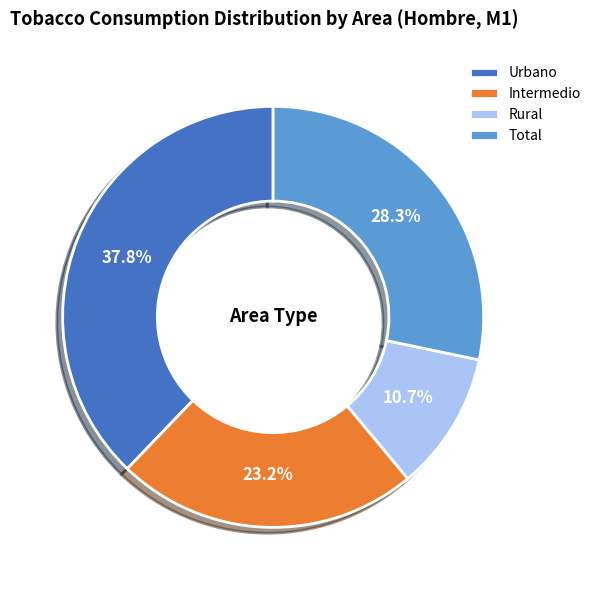

Is it true that Rural is 11% of the pie?

True